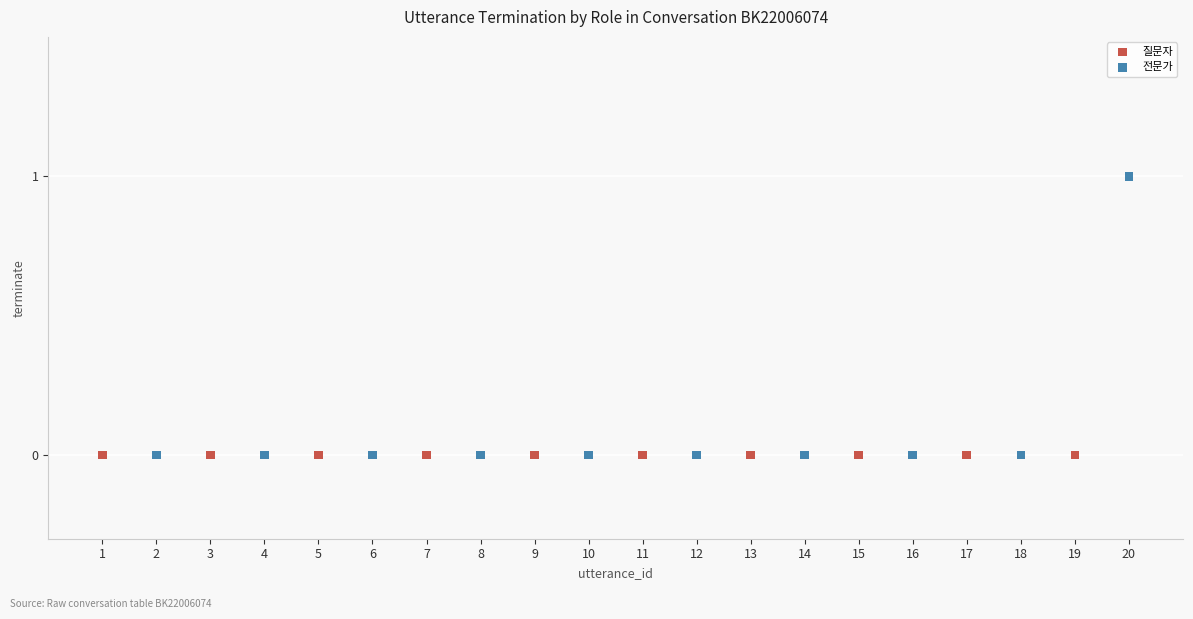

Which series reaches the maximum Y coordinate?

전문가